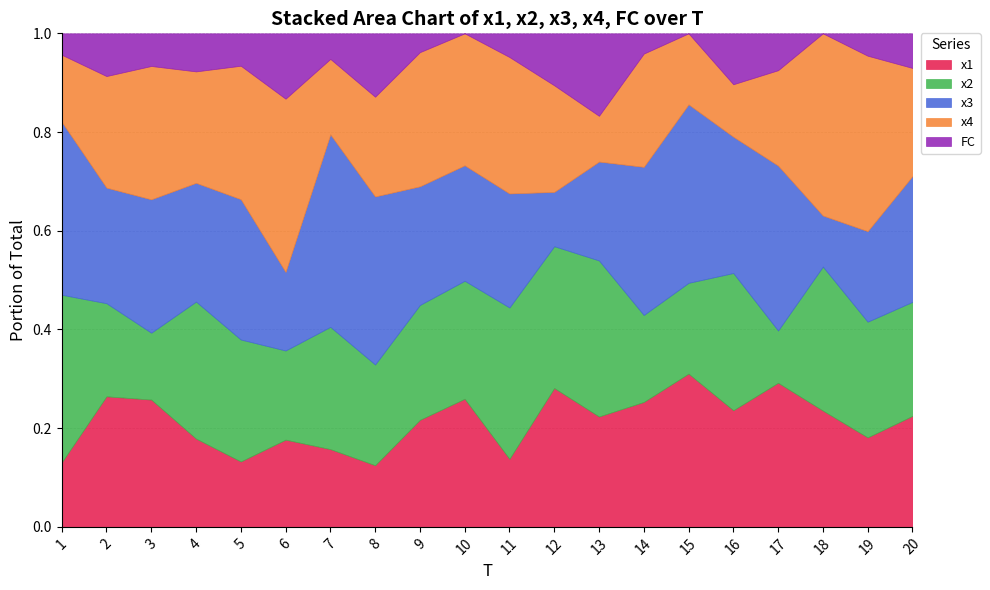

The value of x1 at 17 is 0.4. True or false?

False